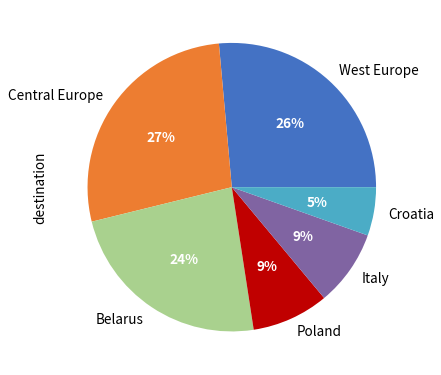

Combined, do Belarus and Italy account for over 50%?

No